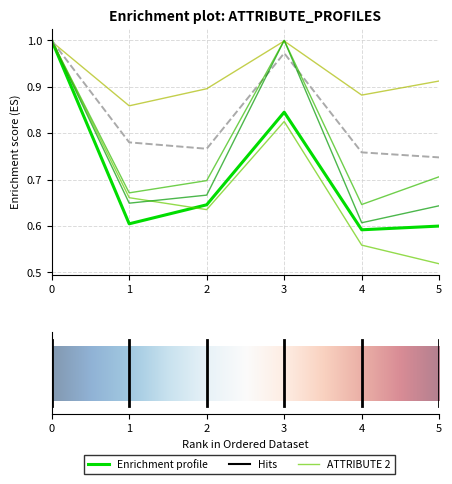

How many lines are shown in the chart?

6